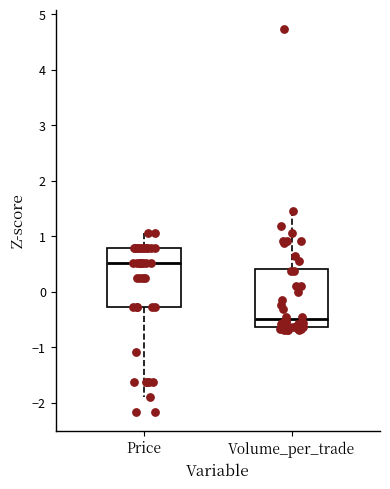

Which box has the lowest median line?

Volume_per_trade